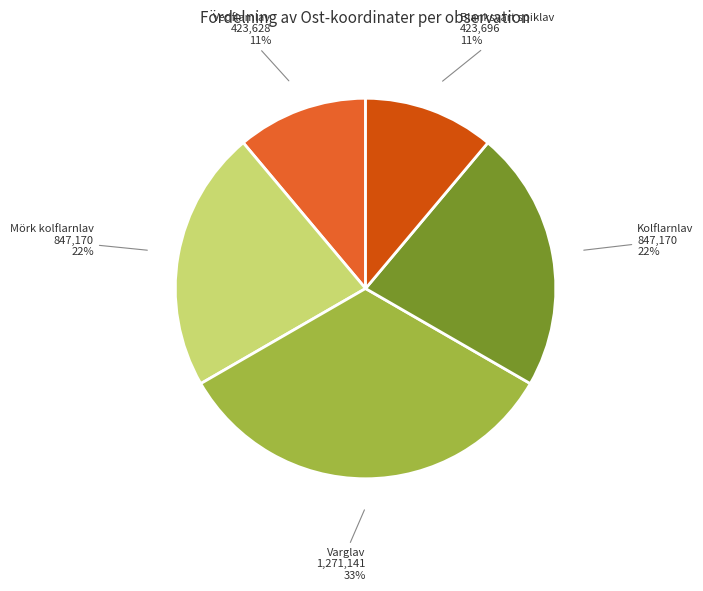

To the nearest percent, what portion does Varglav represent?

33%